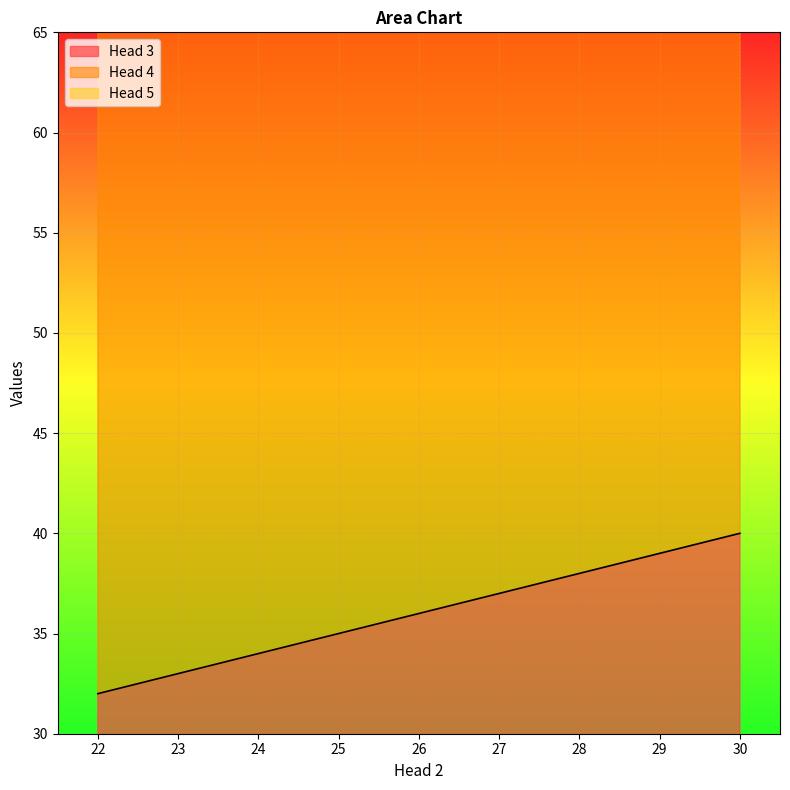

What is the sum of the Head 3 values at 24 and 22?

66